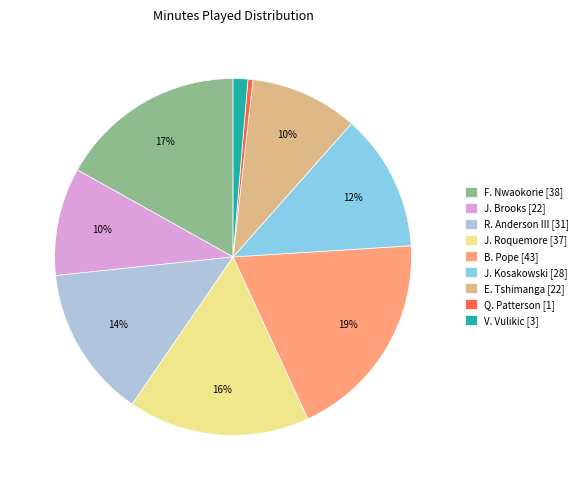

Which slice is the smallest?

Q. Patterson